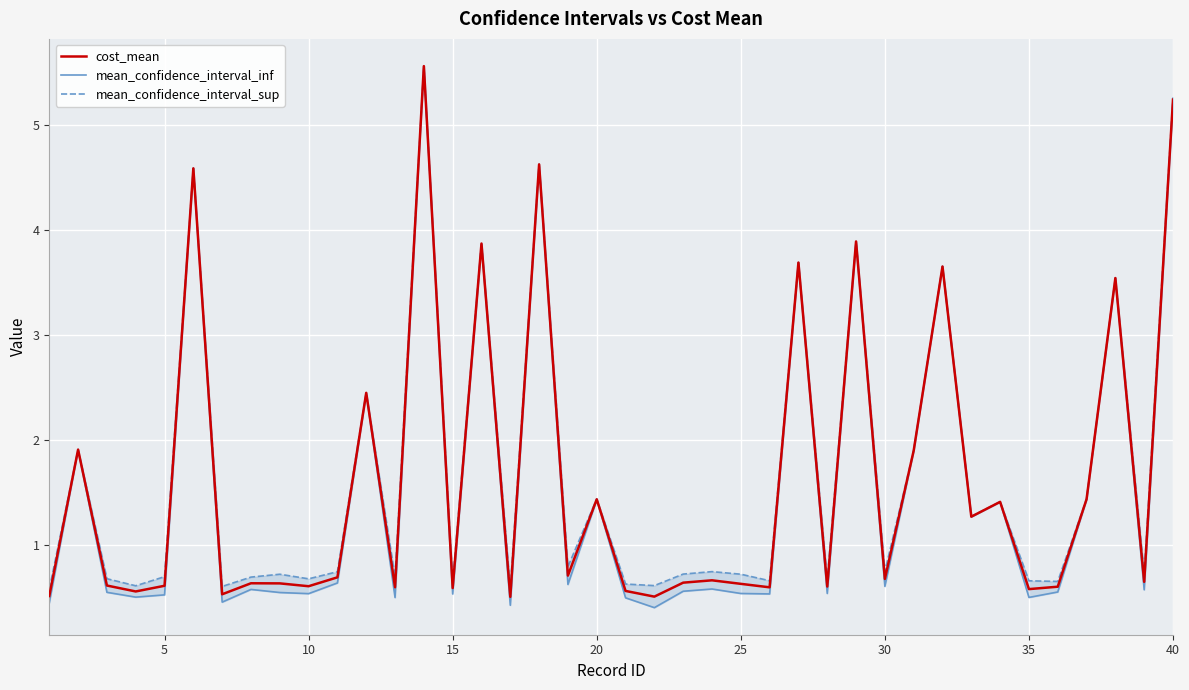

True or false: cost_mean has a value of 0.2 at 35.

False